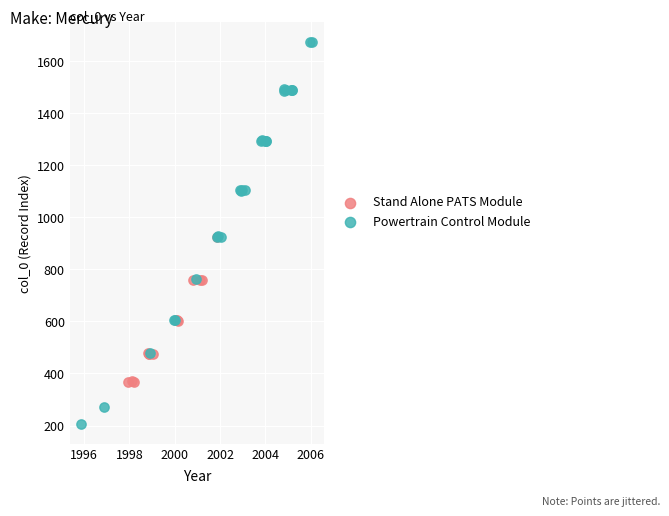

Which series has the widest spread of Y values?

Powertrain Control Module